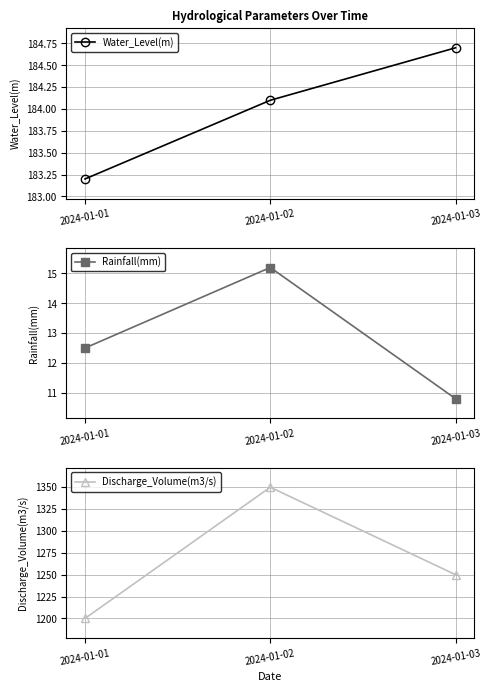

Which category has the lowest value in the Water_Level(m) series?

2024-01-01